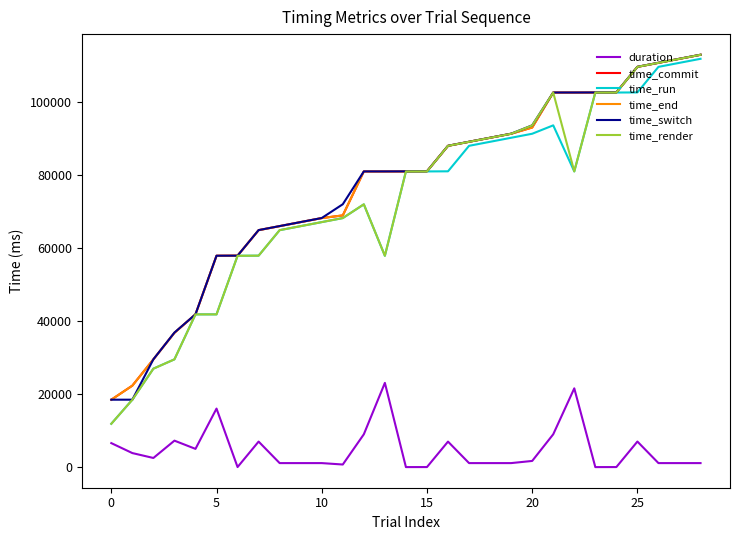

Which series has the largest range (max minus min)?

time_render